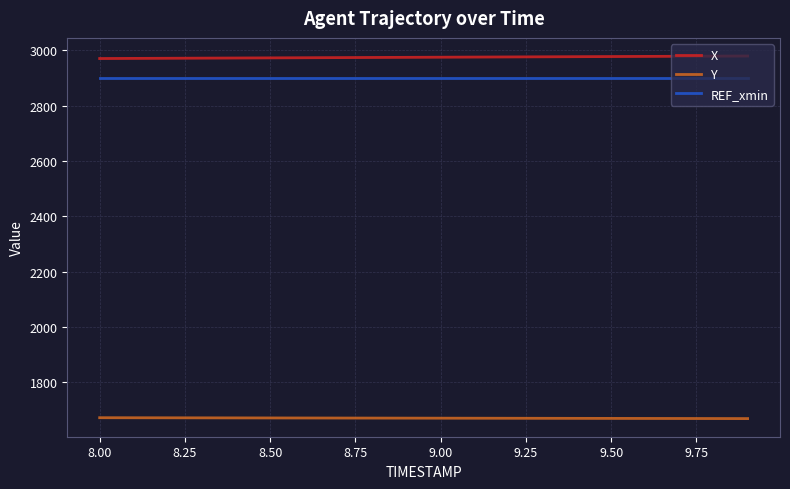

What is the average value of the X series?

2974.6